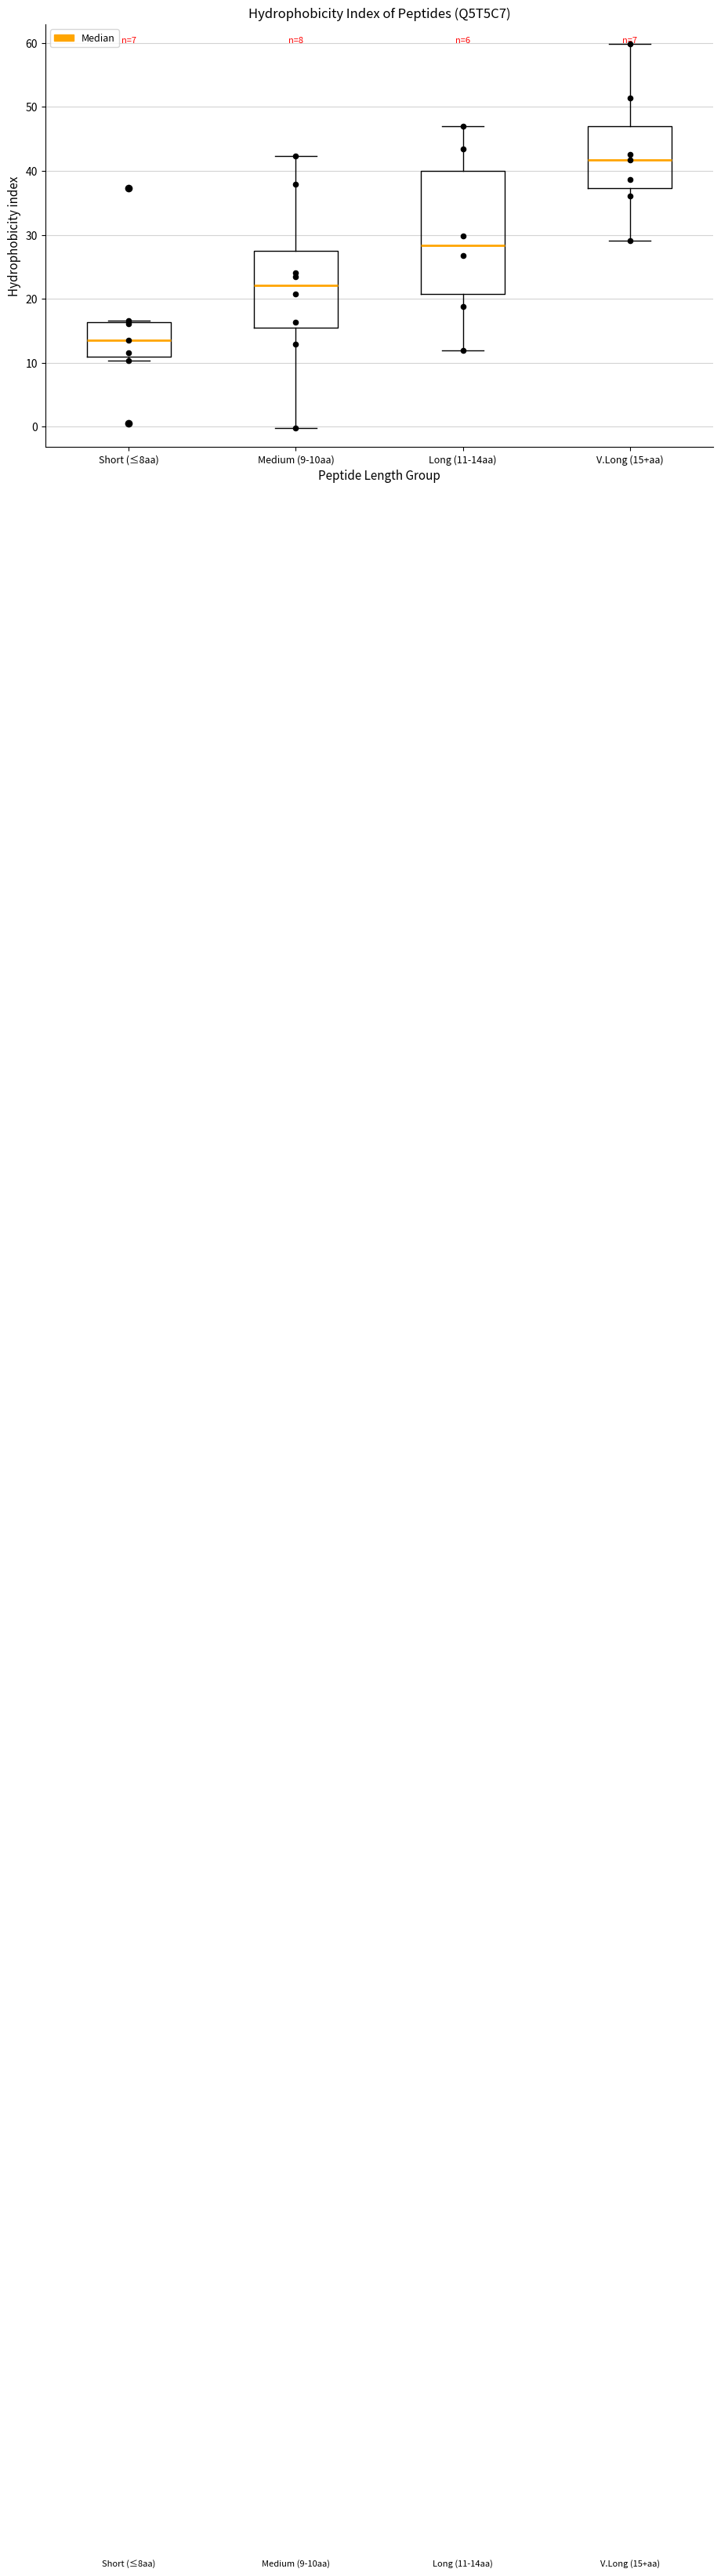

Which box has the highest median line?

V.Long (15+aa)